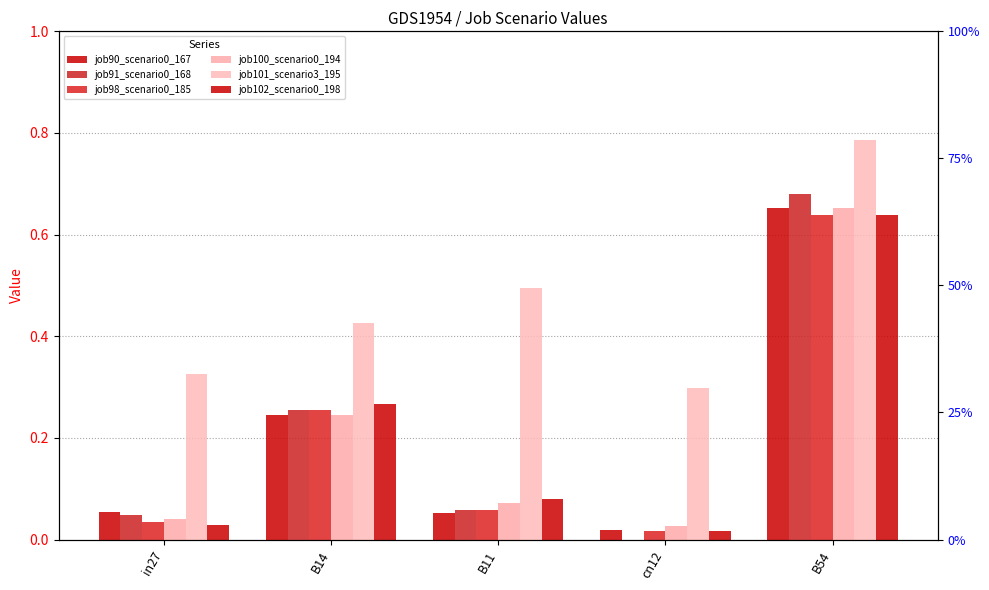

Is the value of job102_scenario0_198 at in27 greater than the value of job91_scenario0_168 at B11?

No